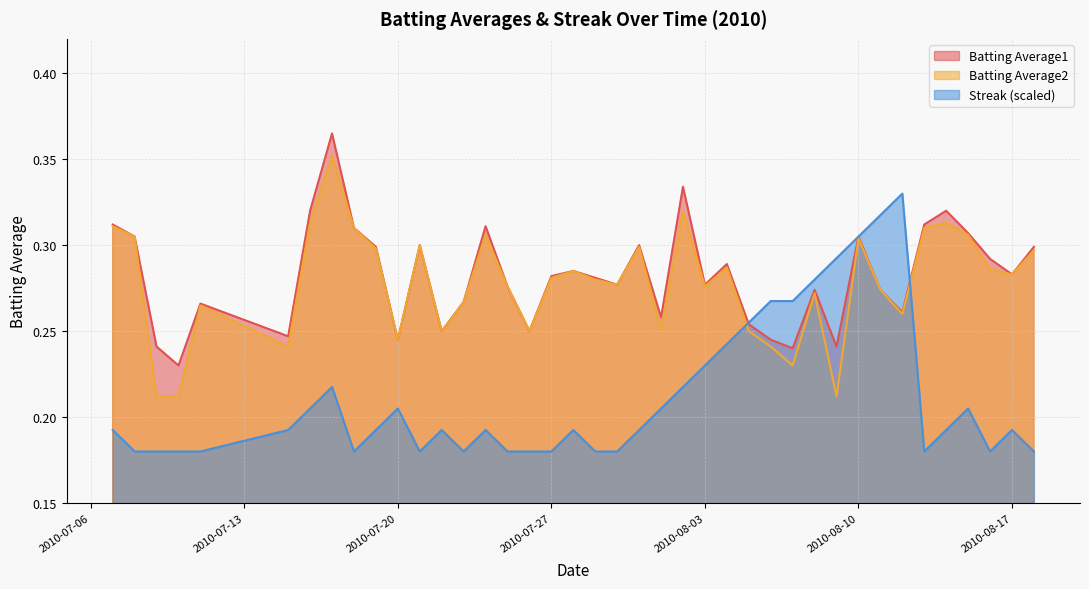

True or false: Batting Average2 has a value of 0.2 at 2010-08-07.

True